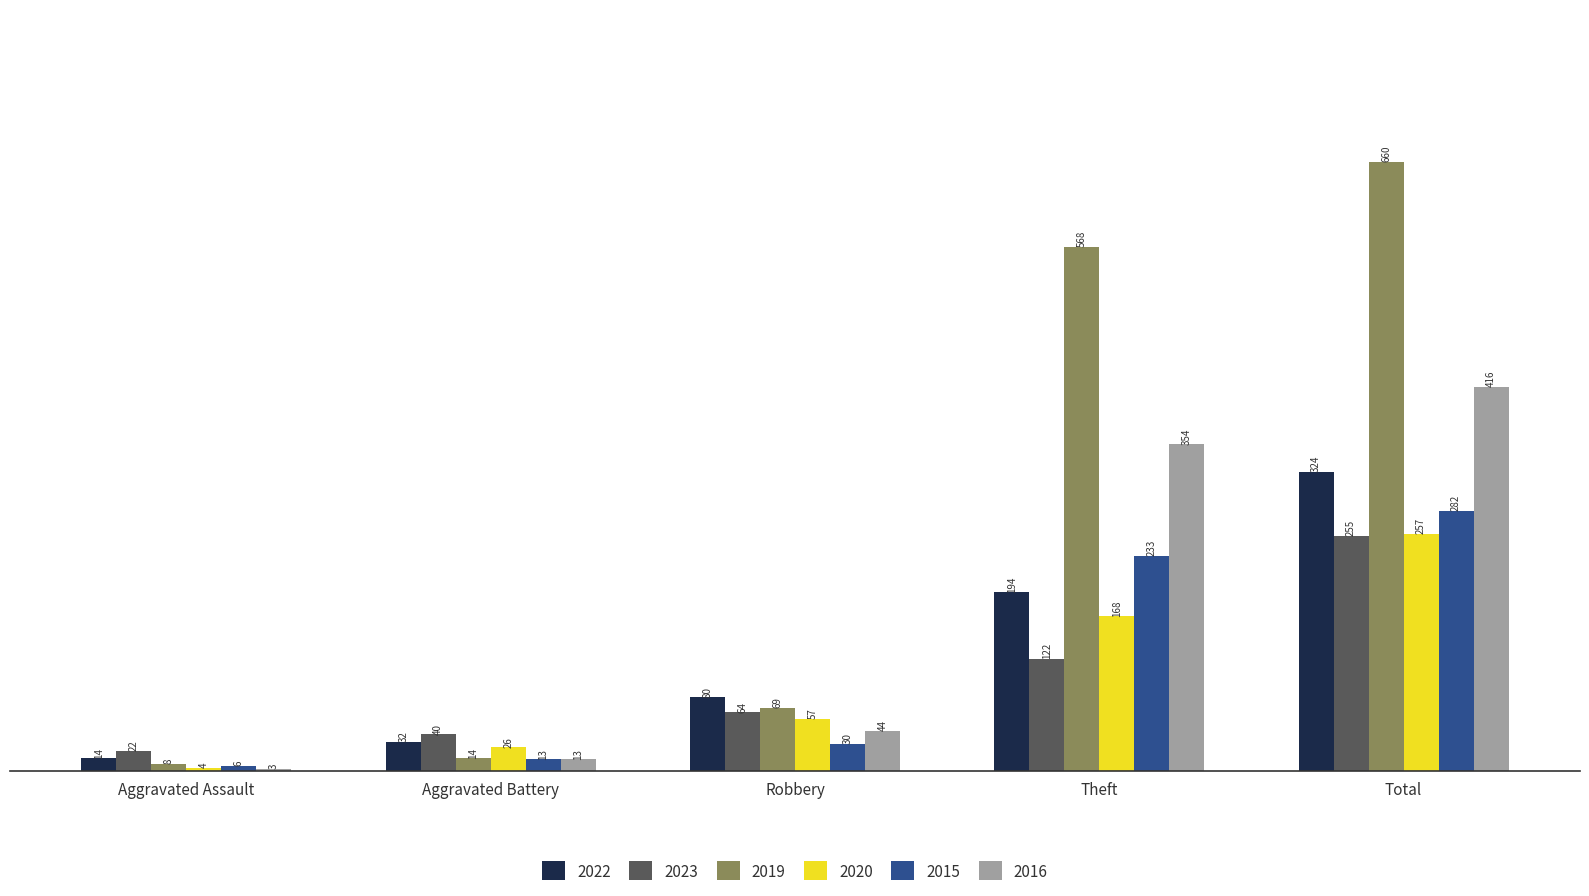

Reading left to right, extract all data points from this chart.

2022: 14	32	80	194	324
2023: 22	40	64	122	255
2019: 8	14	69	568	660
2020: 4	26	57	168	257
2015: 6	13	30	233	282
2016: 3	13	44	354	416